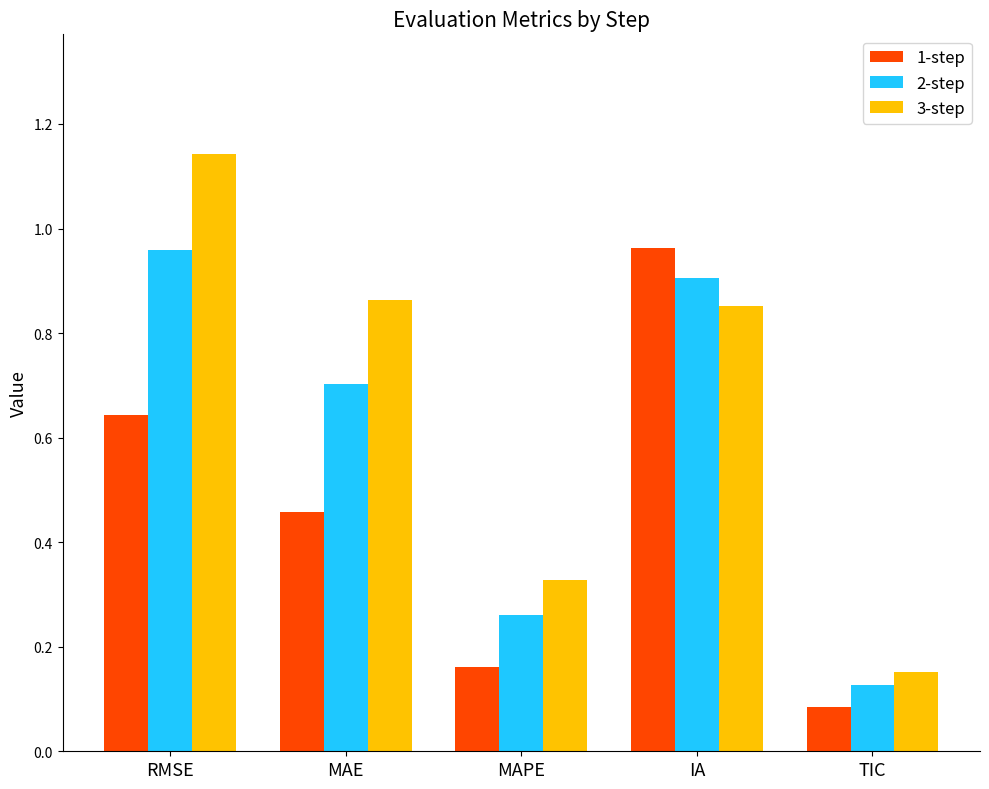

What is the label of the 2nd bar from the right?

IA